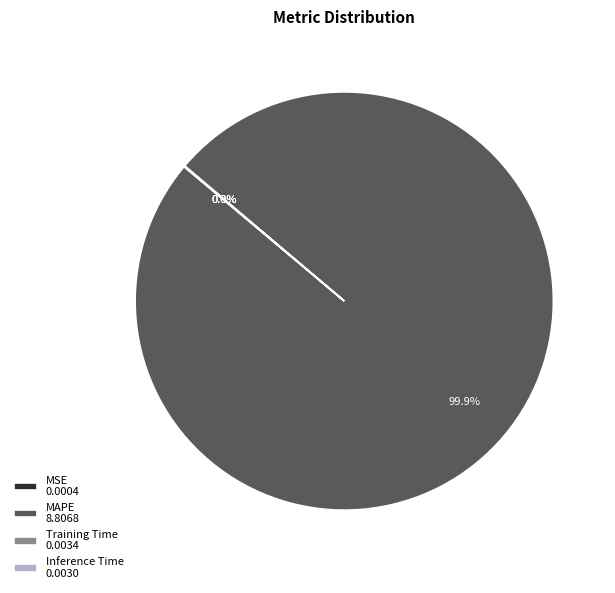

Is MAPE the majority of the pie?

Yes